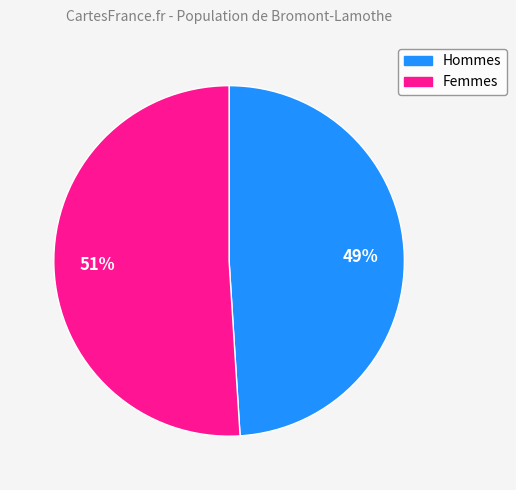

Between Hommes and Femmes, which is larger?

Femmes